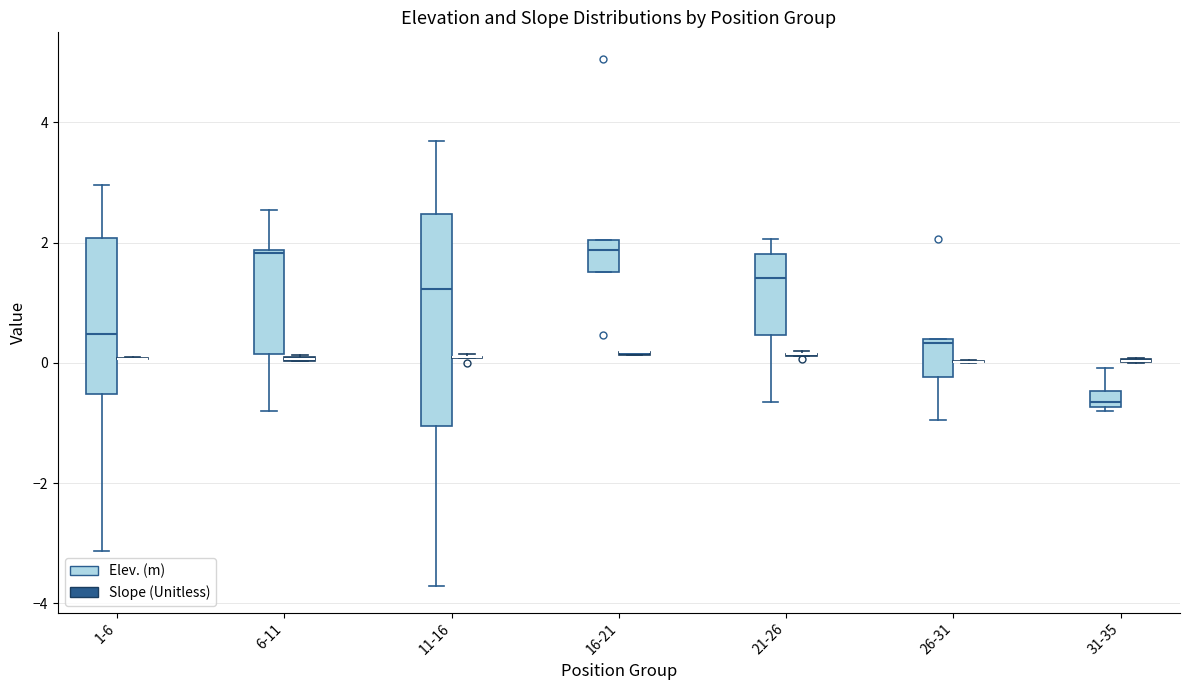

Comparing the boxes themselves (not the whiskers), which one is the tallest?

11-16 (Elev. (m))